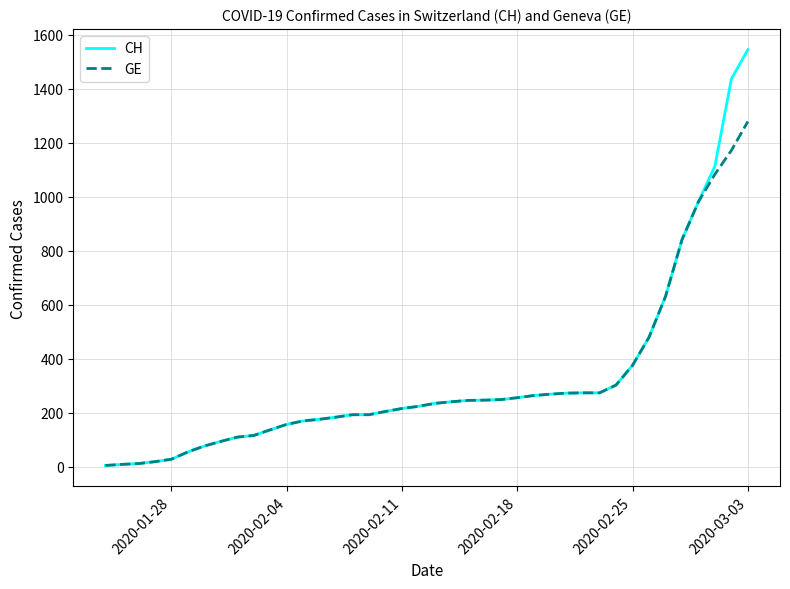

Which series has the widest spread of values?

CH